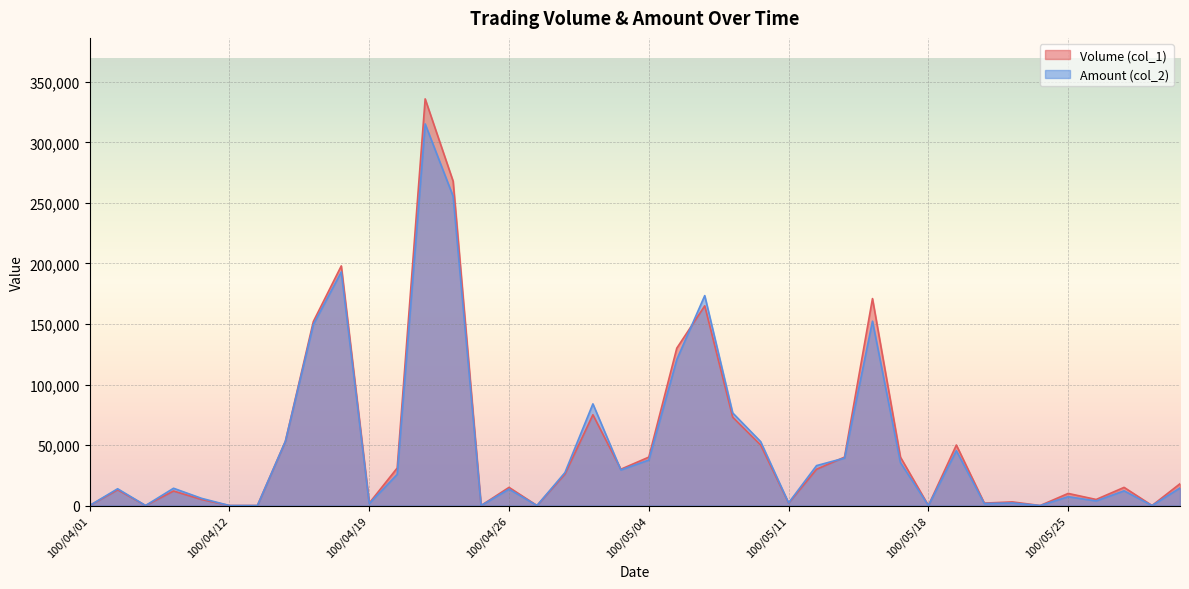

What is the sum of the Amount (col_2) values at 100/04/22 and 100/05/27?

267690